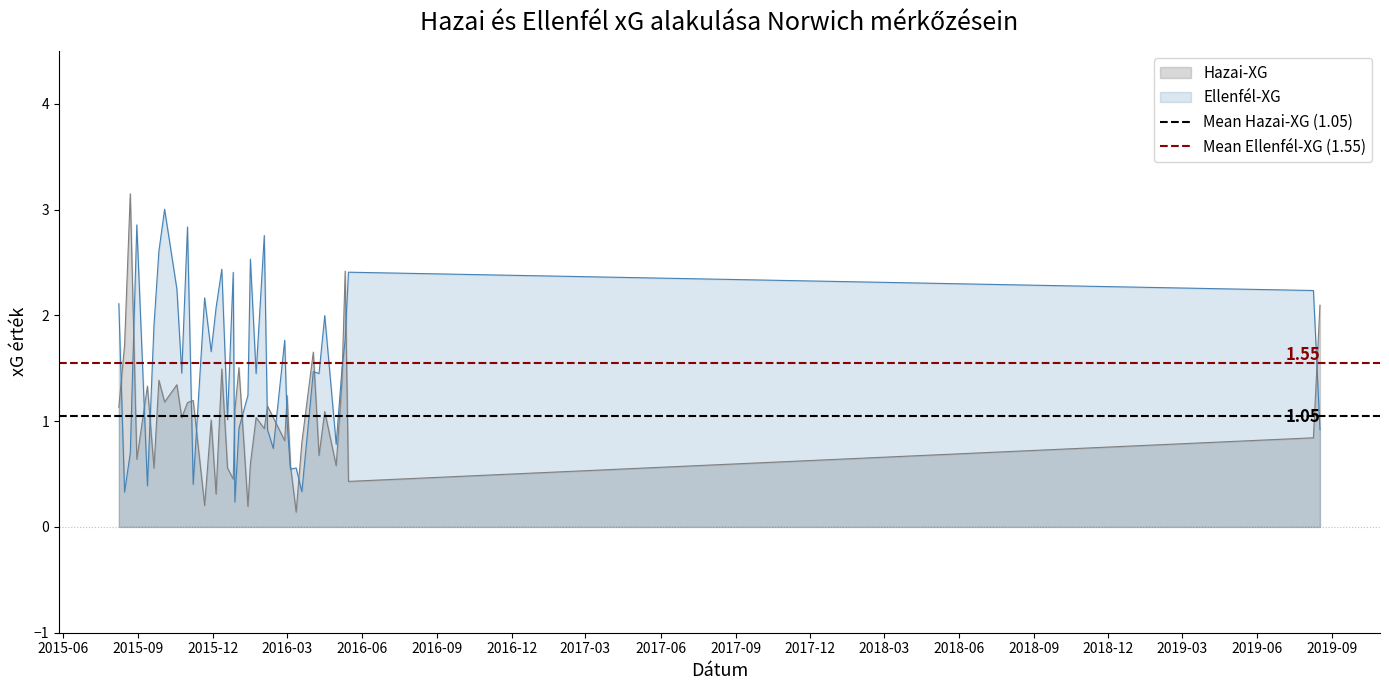

What is the highest value of the Ellenfél-XG series?

3.0